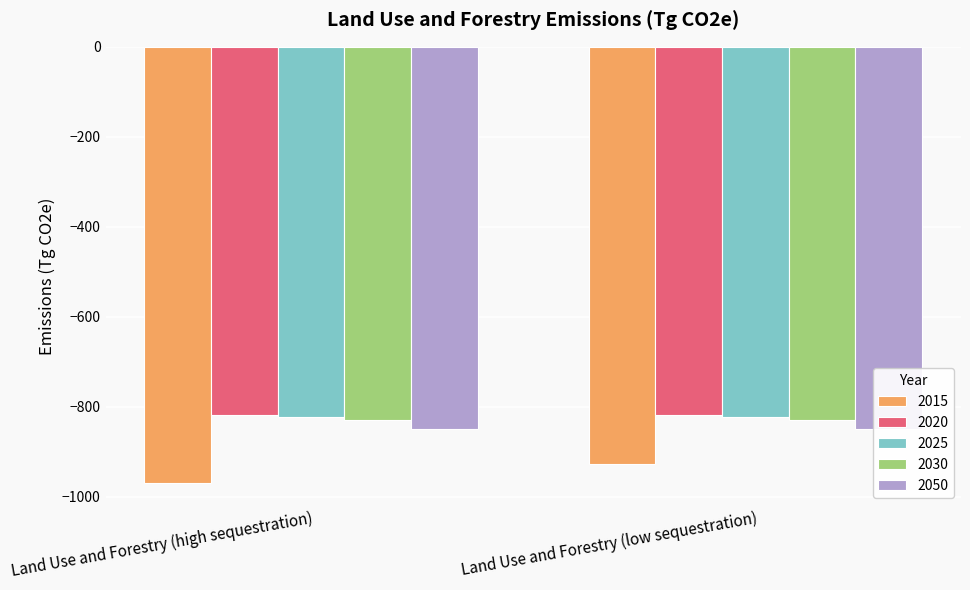

Is it true that 2015 equals -1287.5 at Land Use and Forestry (low sequestration)?

False